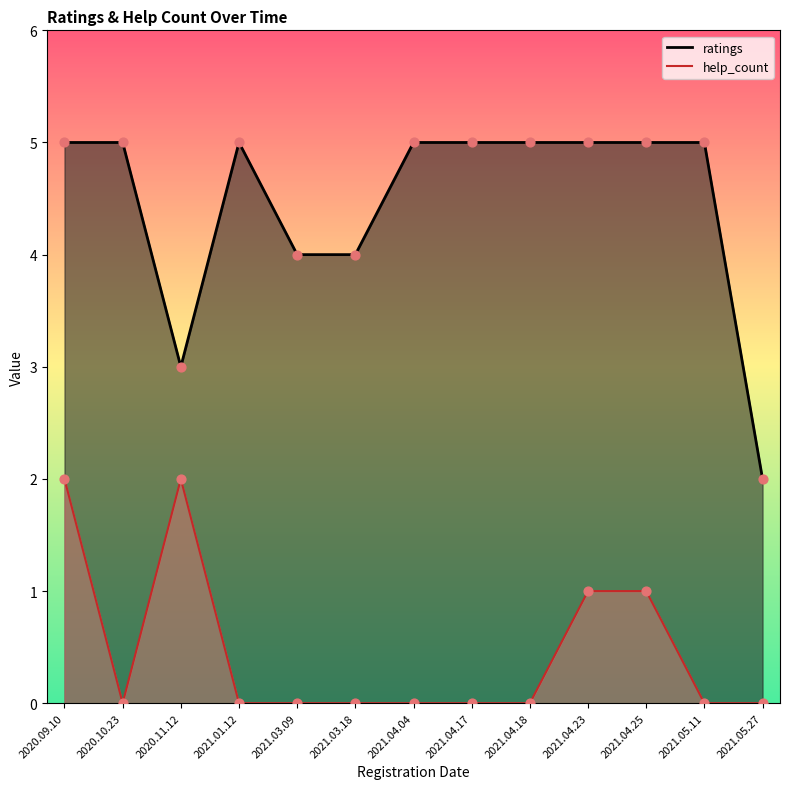

Which series reaches the minimum Y coordinate?

help_count